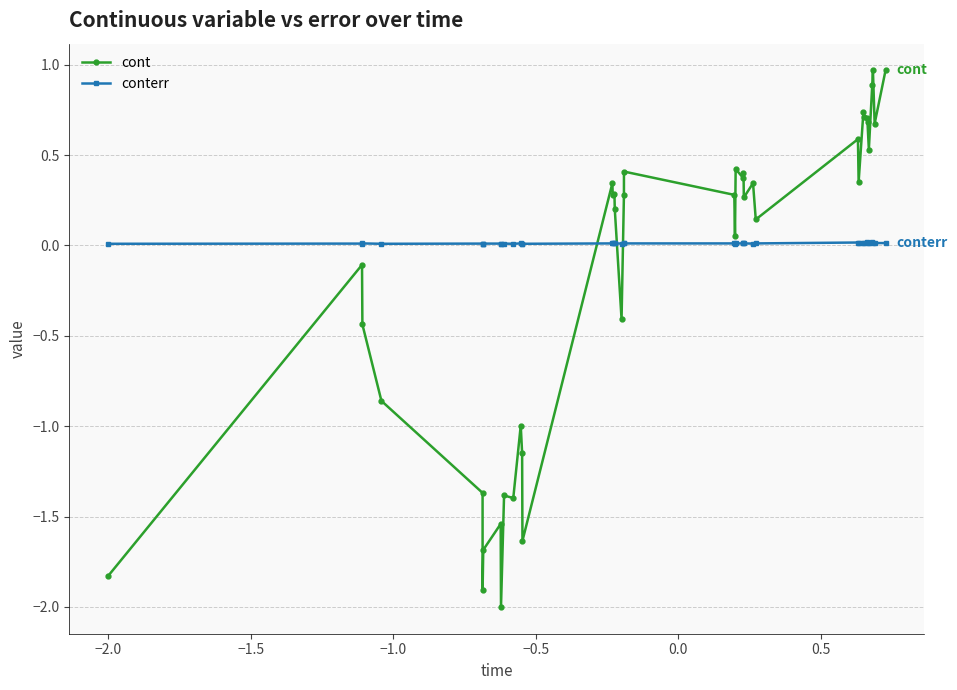

Which series has the widest spread of values?

cont